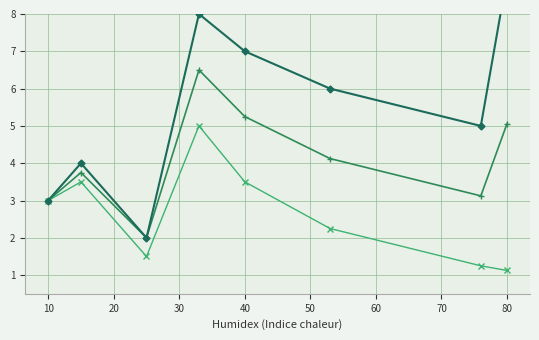

What is the difference between the highest and lowest values at 40?

3.5